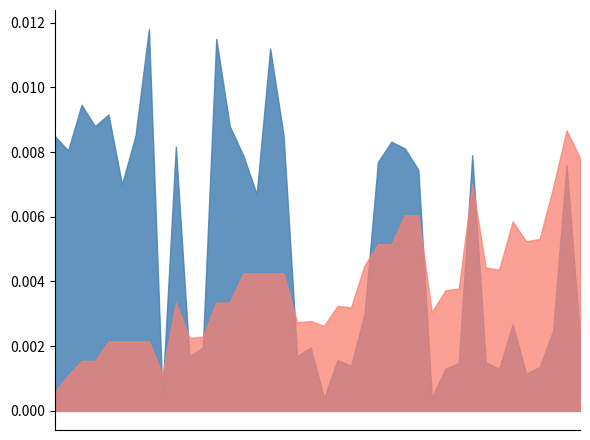

What are all the series names shown in the legend?

x_ohm_per_km, max_i_ka